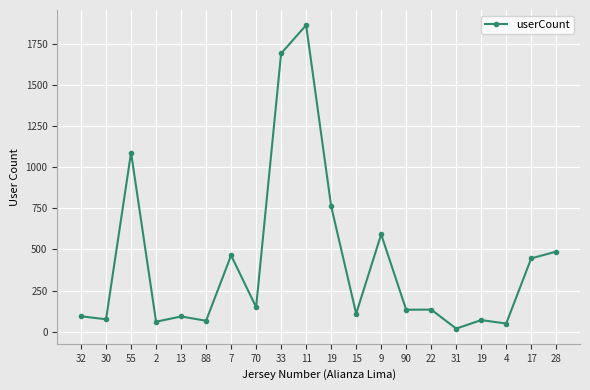

Where does the data first go above 134?

55